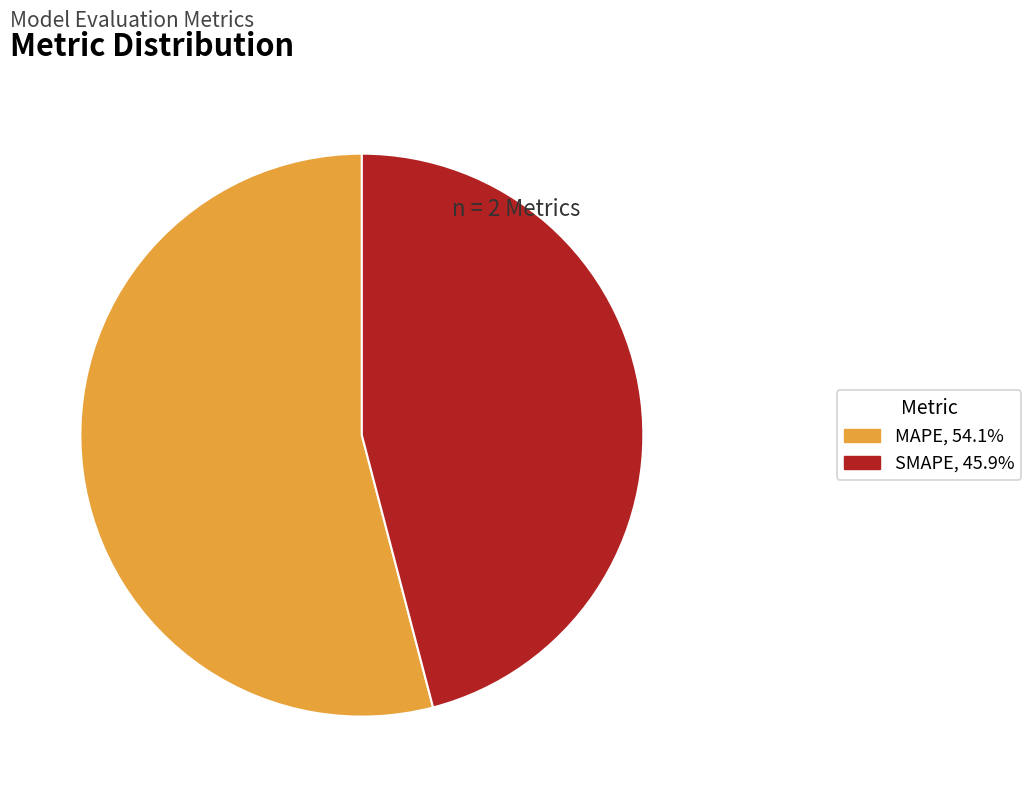

Rank the categories by value from highest to lowest.

MAPE, SMAPE